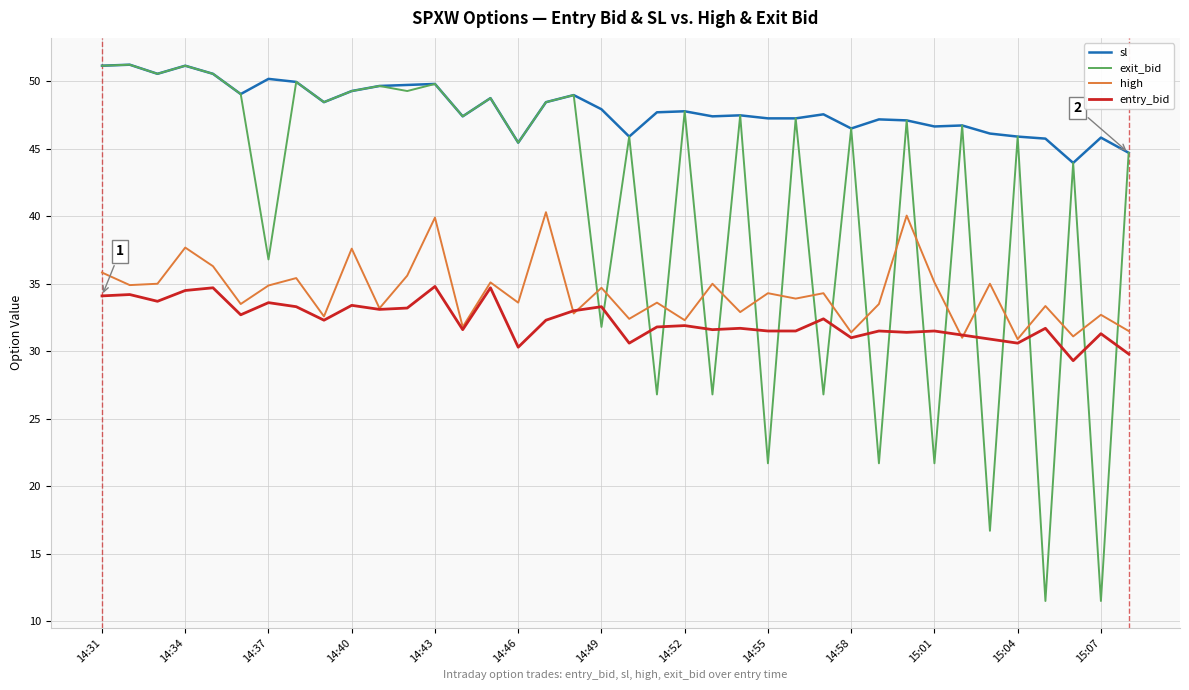

True or false: high and sl cross at least once.

False